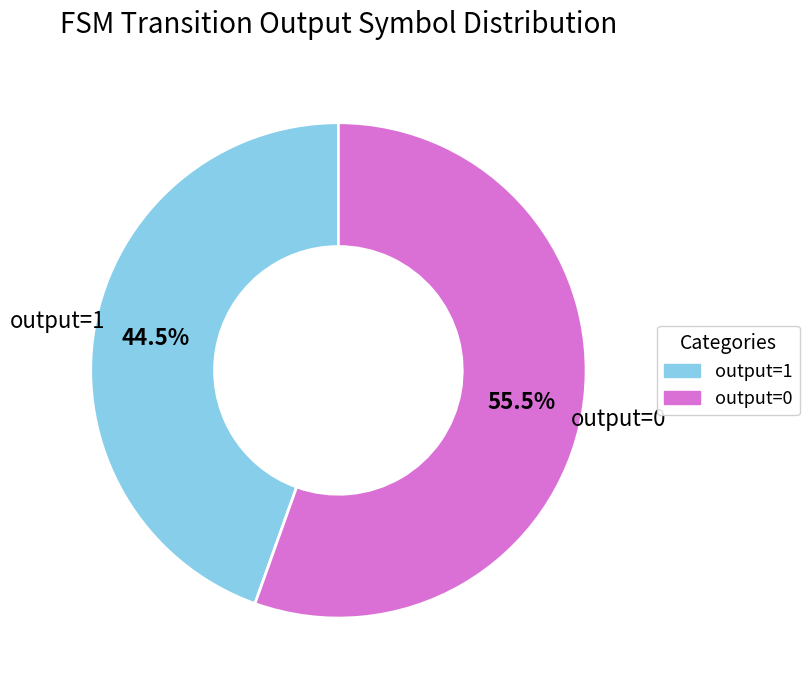

Rank the categories by value from lowest to highest.

output=1, output=0